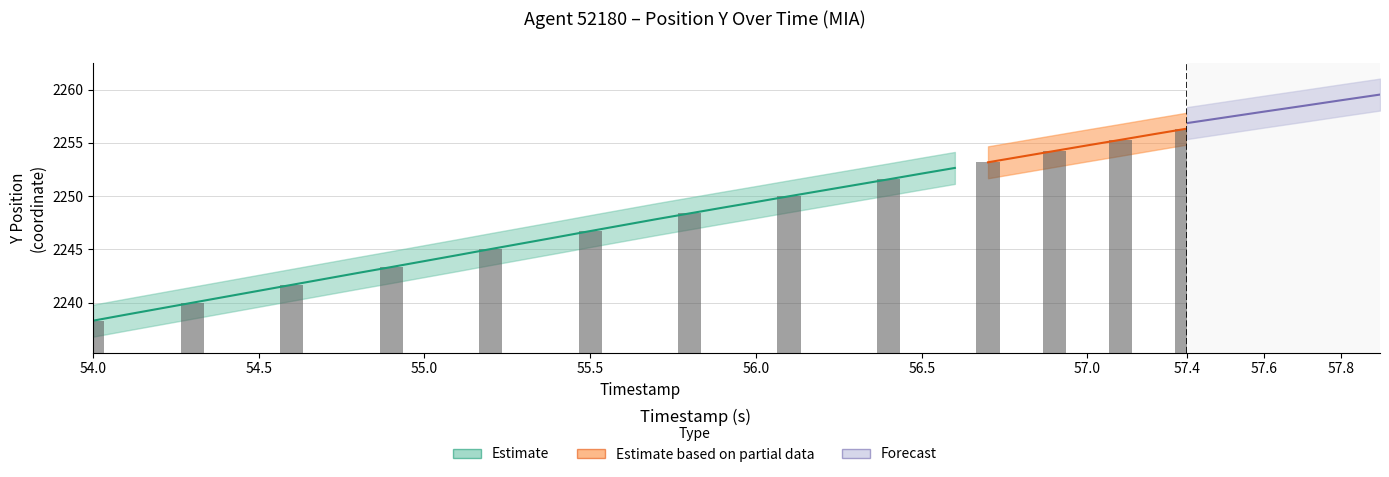

At how many categories does at least one series exceed 2047?

40